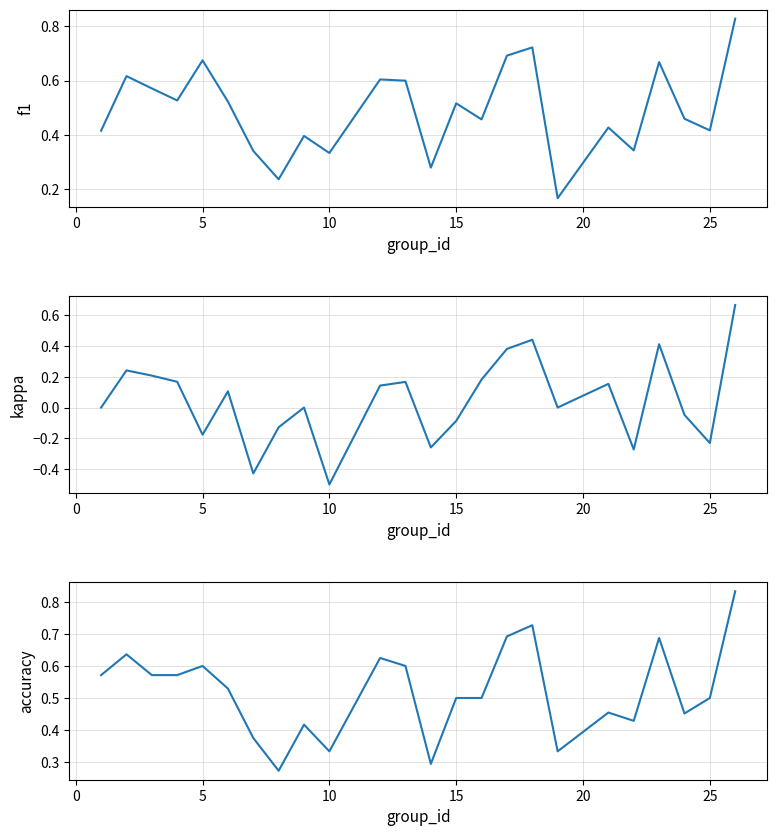

How many lines are shown in the chart?

3